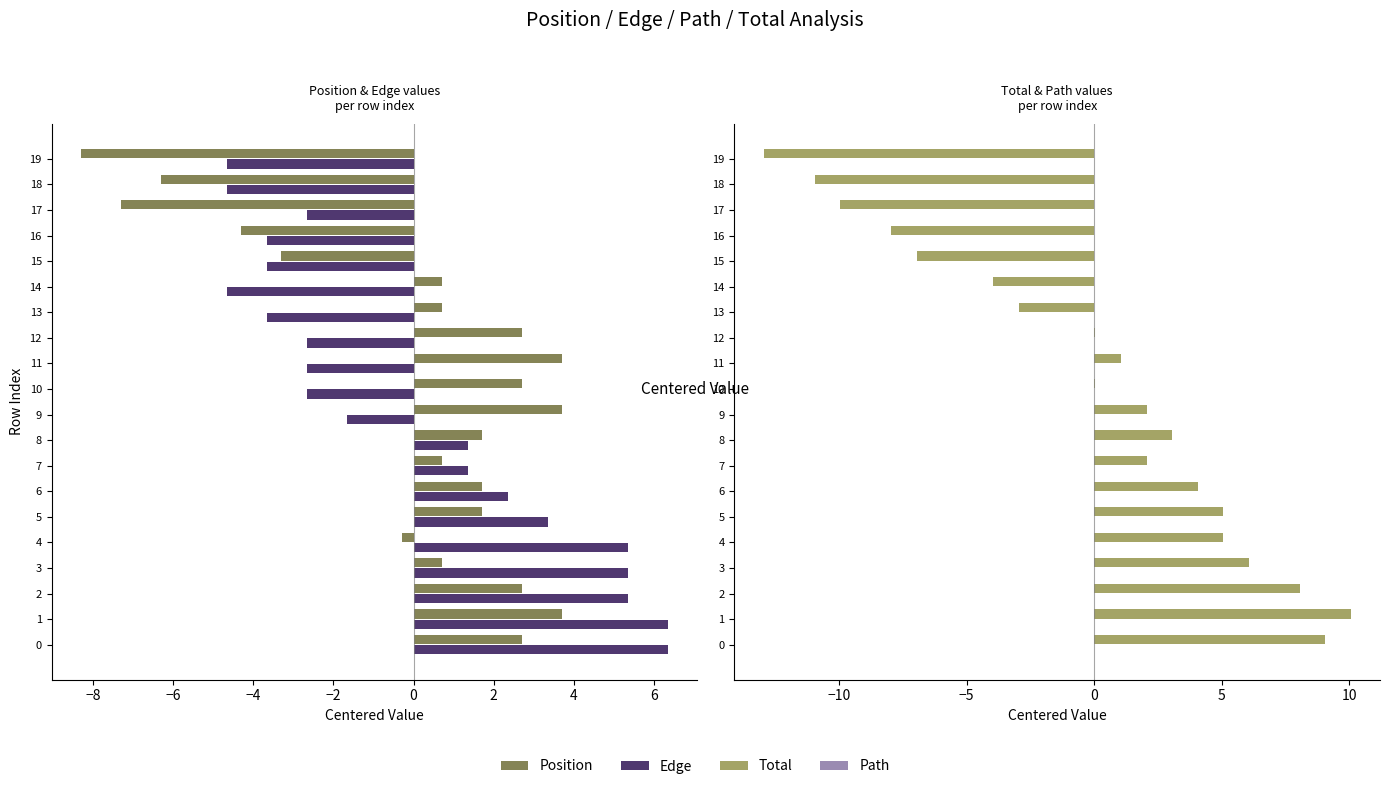

What is the label of the 9th bar from the left?

6